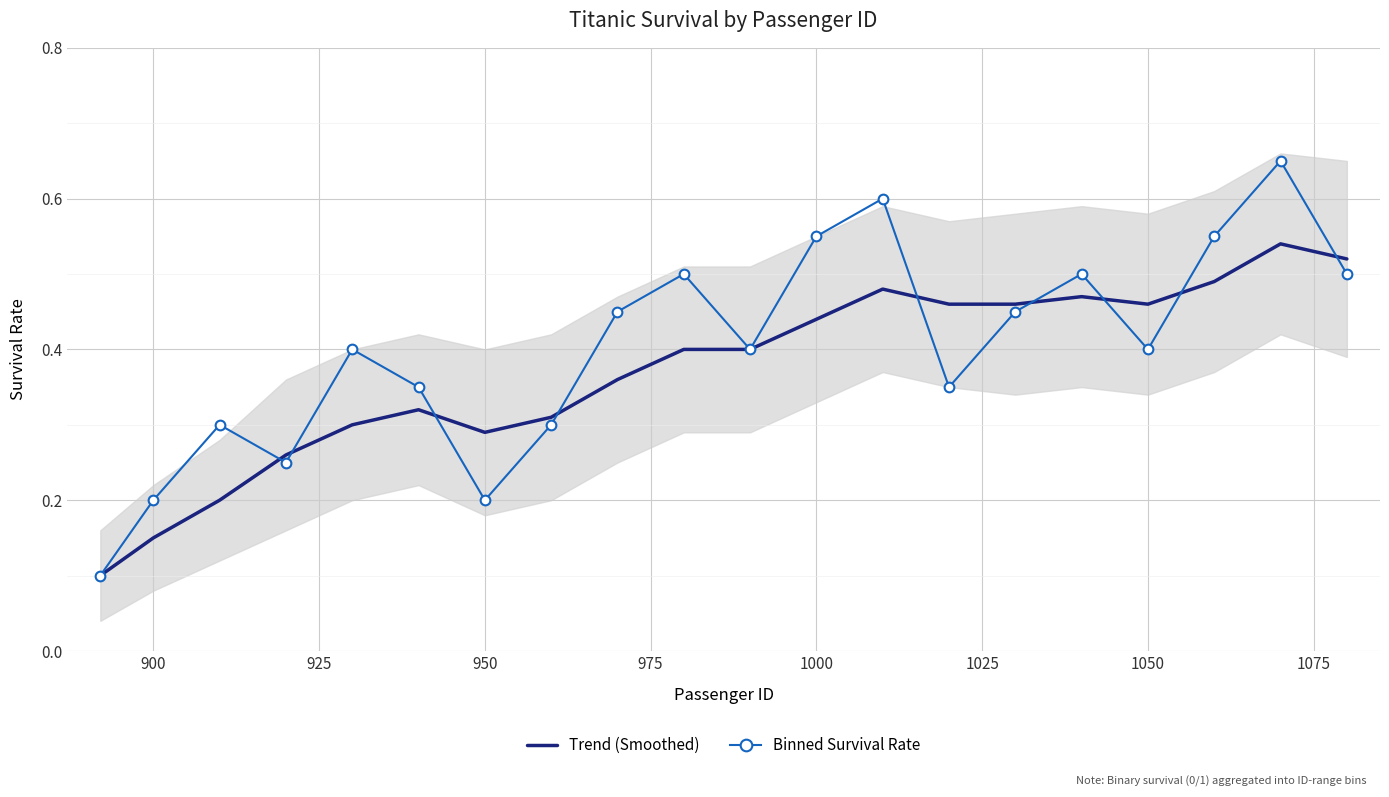

What is the average value of the Binned Survival Rate series?

0.4